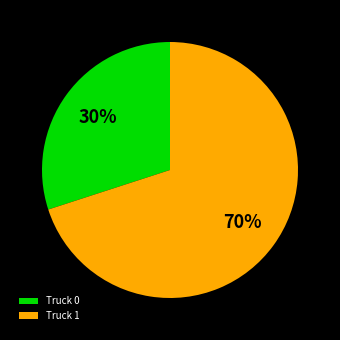

To the nearest percent, what is the combined percentage of Truck 1 and Truck 0?

100%